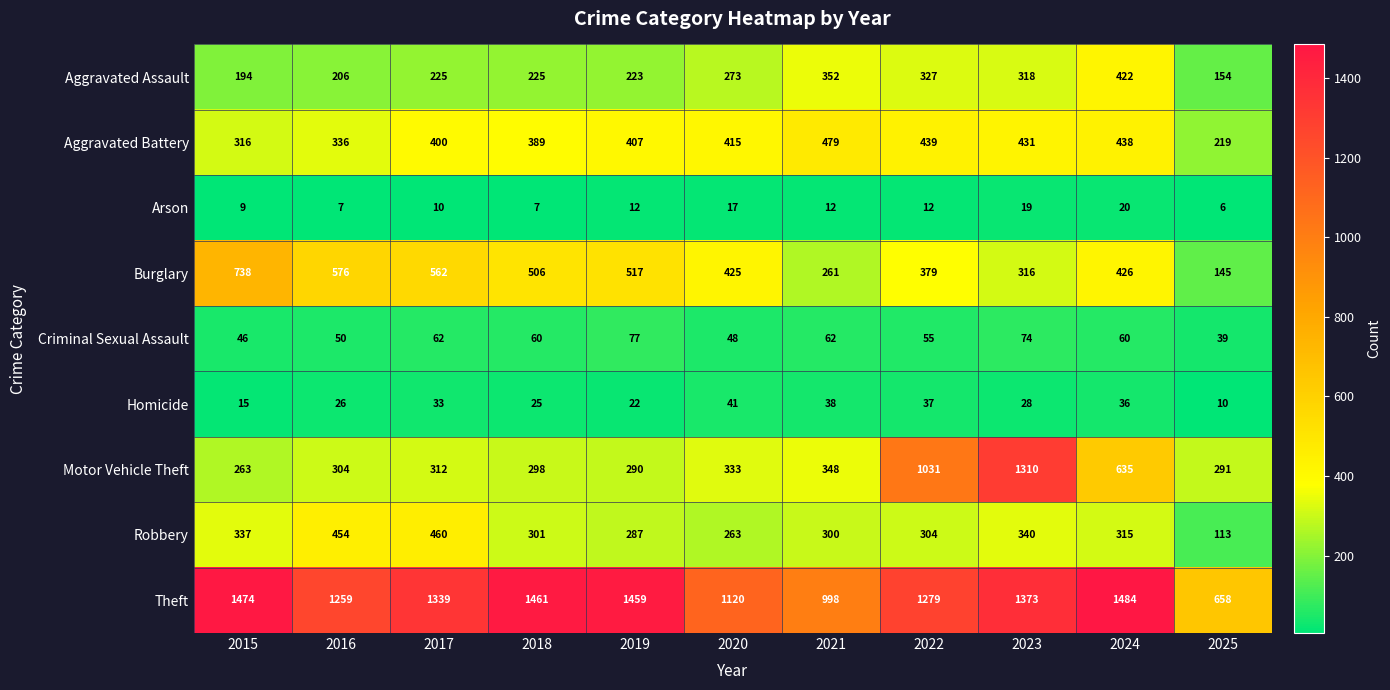

How many data points does each series have?

11